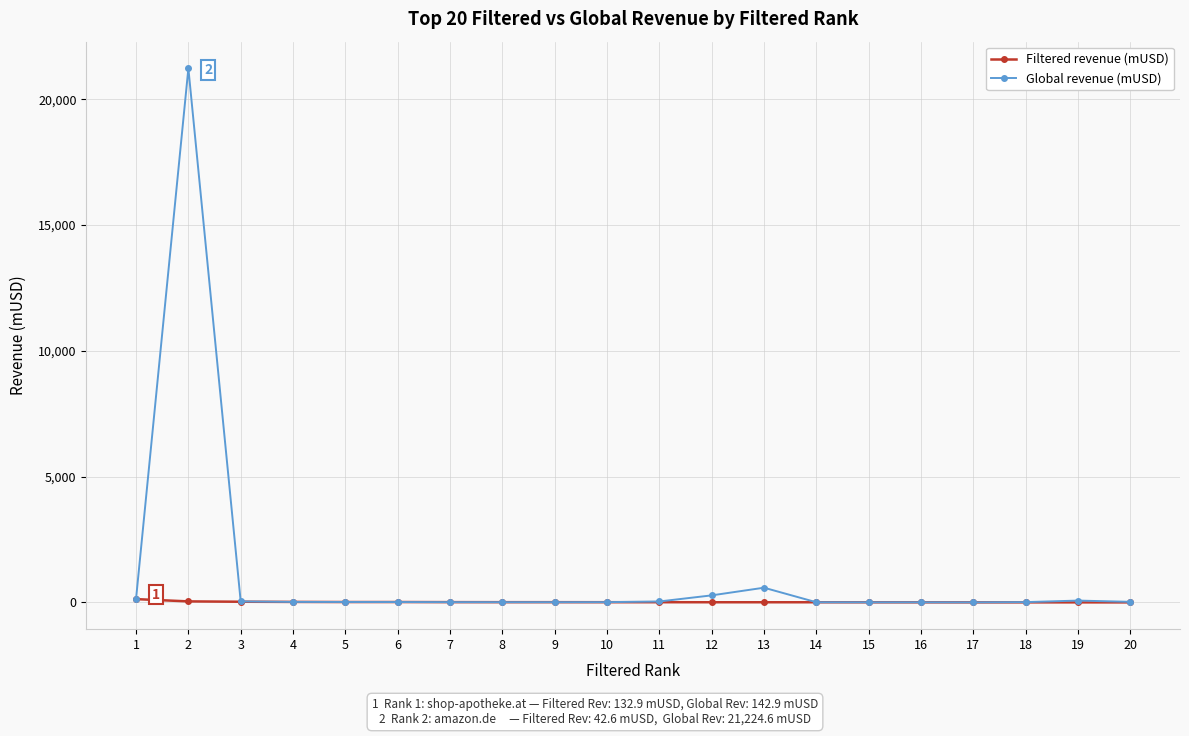

True or false: Global revenue (mUSD) has more than 0 interior local peaks.

True